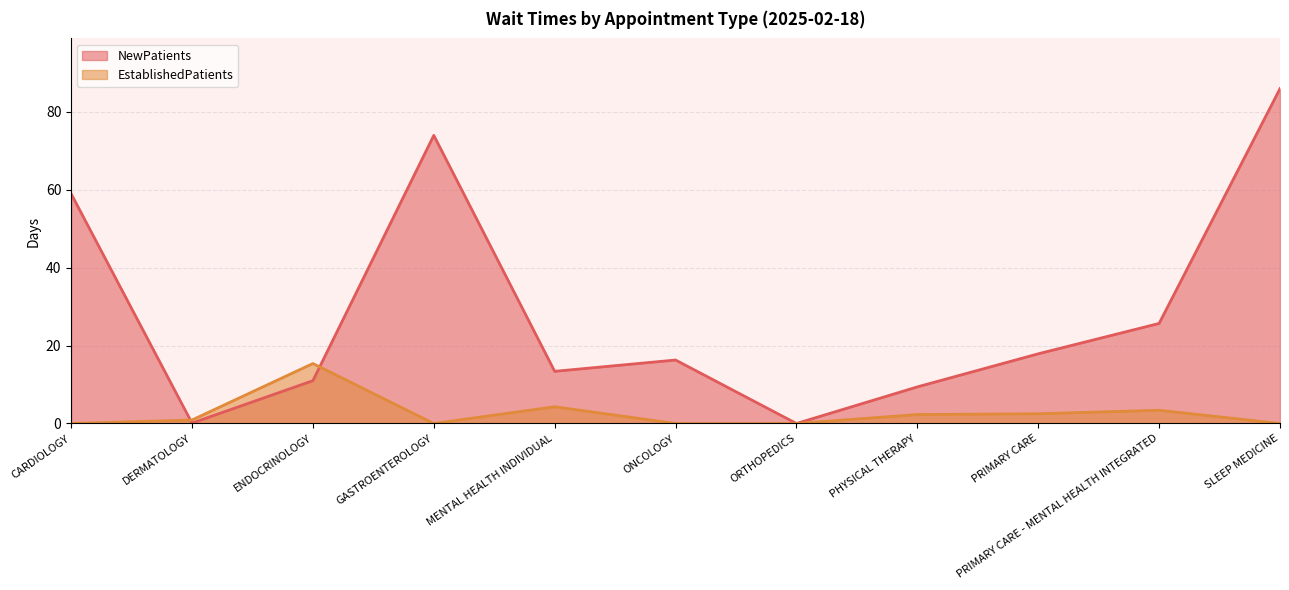

How many lines are shown in the chart?

2